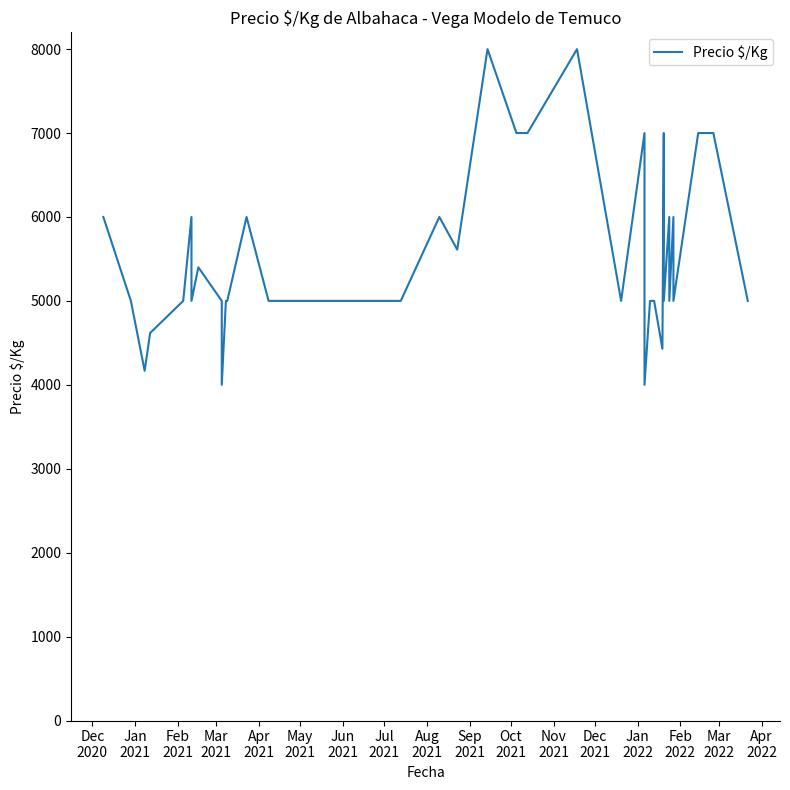

How many lines are shown in the chart?

1